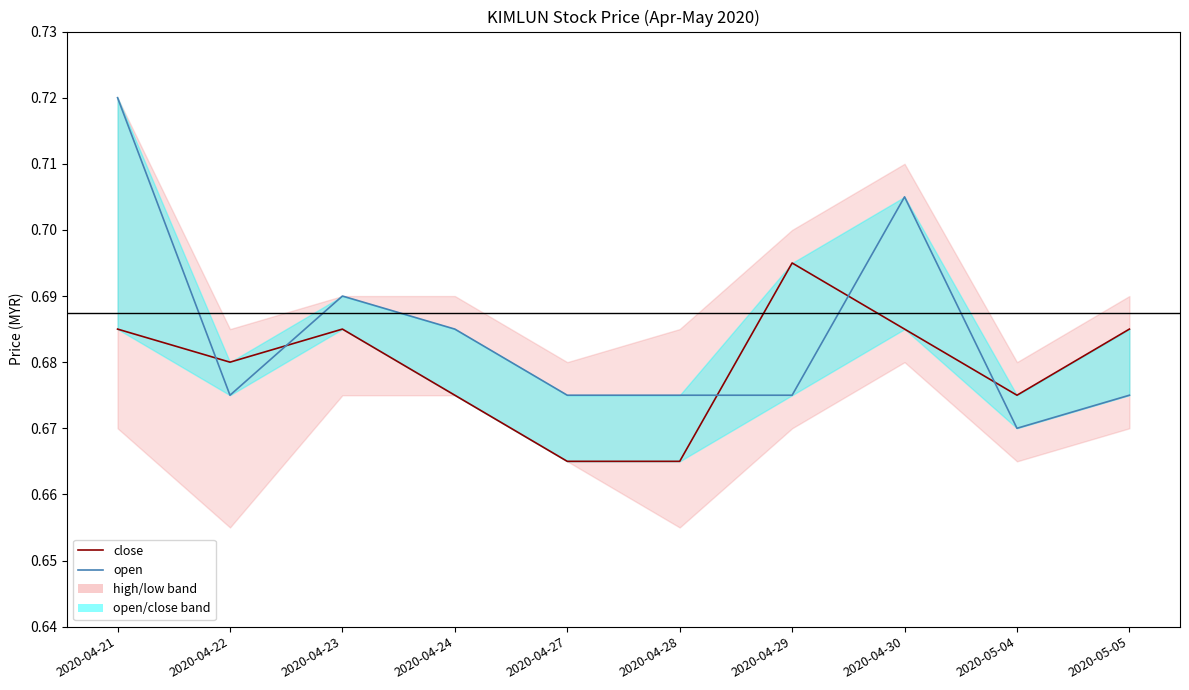

Where is the first local minimum for open?

2020-04-22